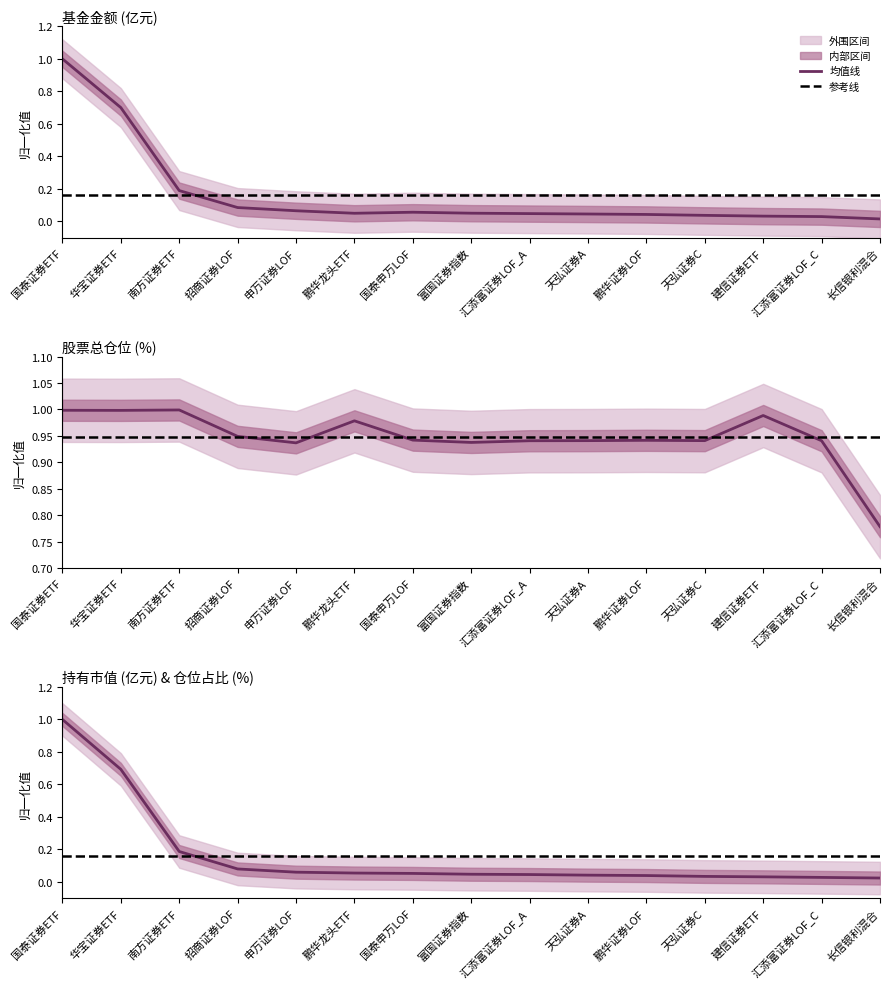

Which series has the largest total across all categories?

股票总仓位